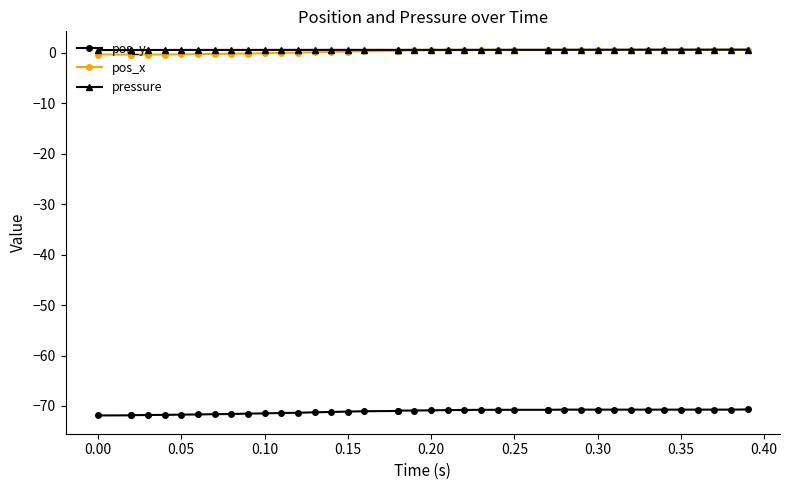

What is the spread (max minus min) of values at 0.00?

72.4